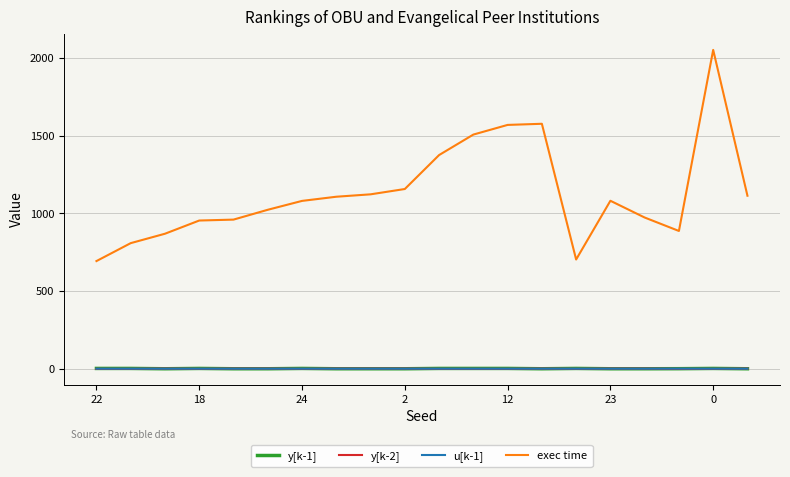

How many lines are shown in the chart?

4